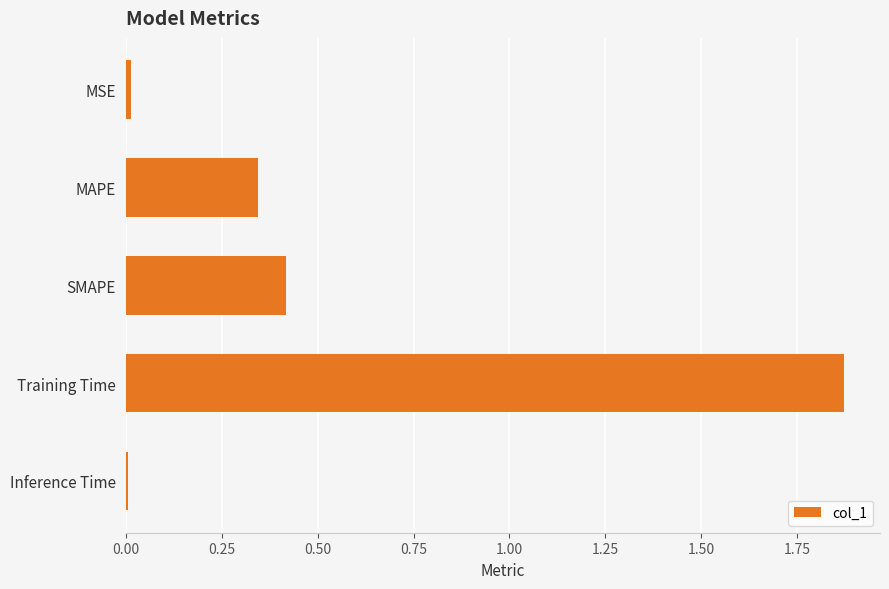

What position from the top is SMAPE?

3